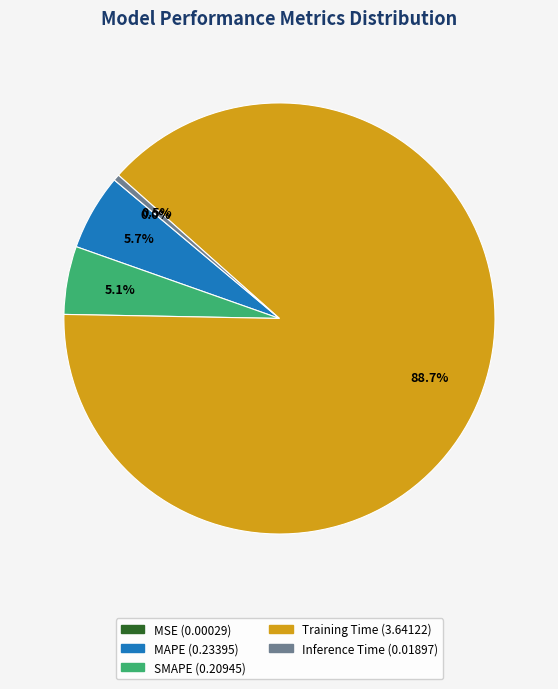

Does any single category account for the majority?

Yes